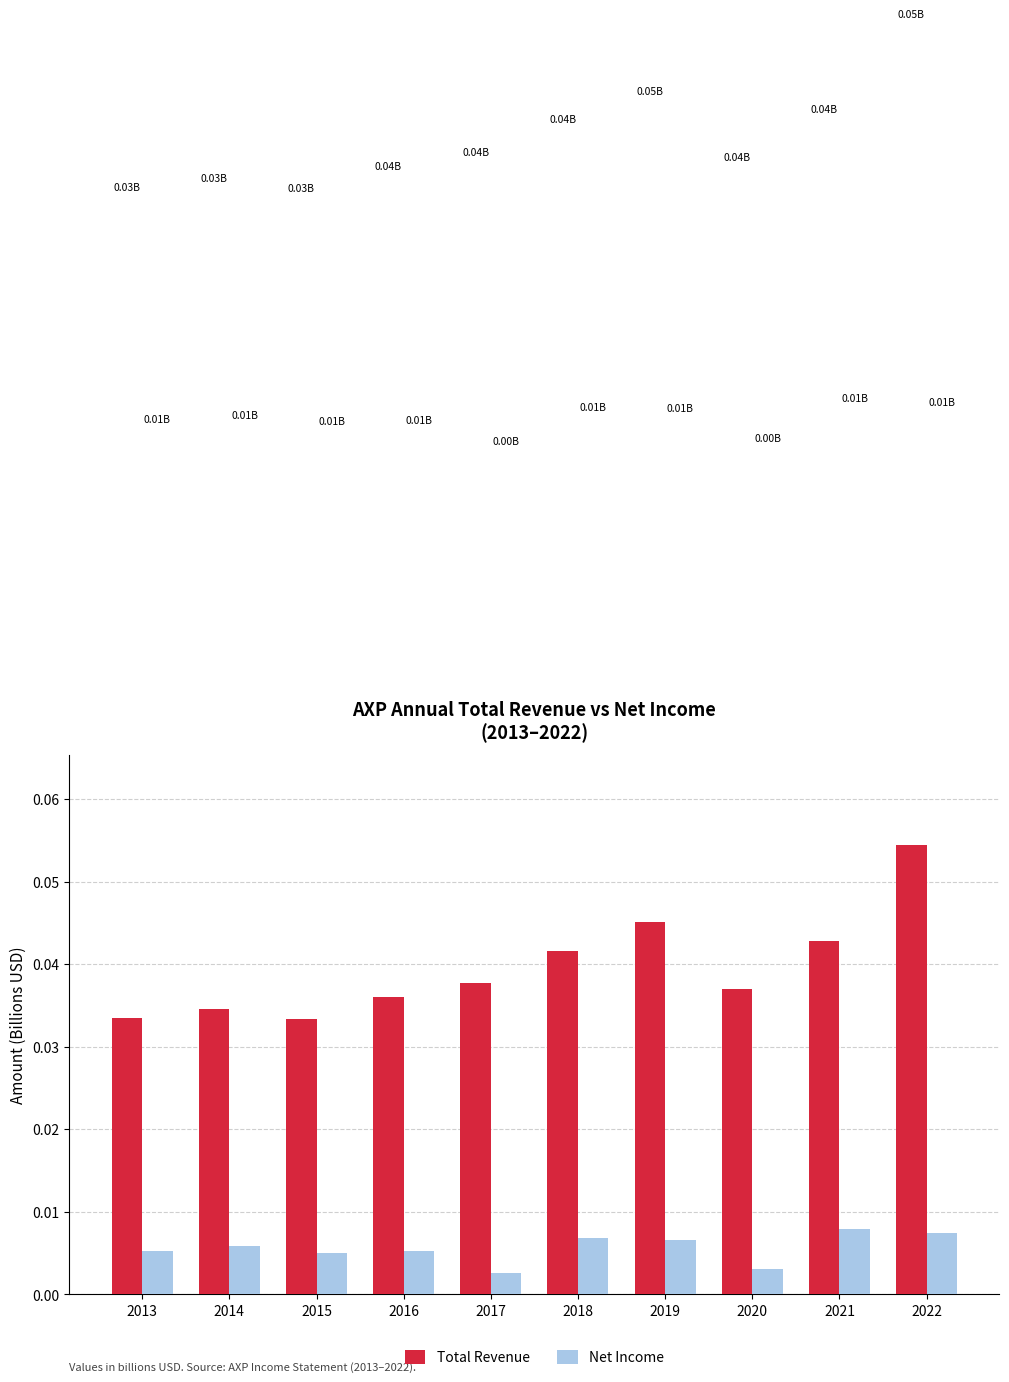

Which series has the largest range (max minus min)?

Total Revenue